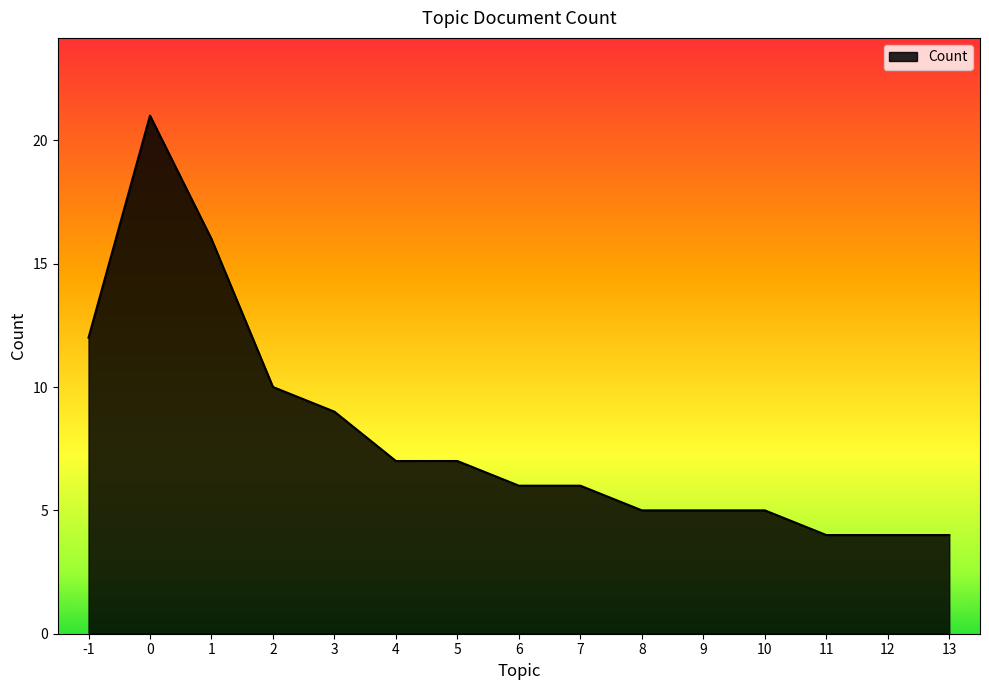

Approximately how many times larger is the value at 7 compared to 9?

1.2